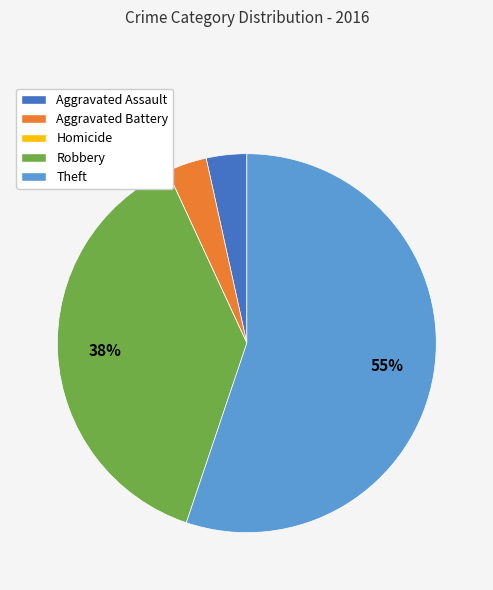

Is there a majority slice in this chart?

Yes